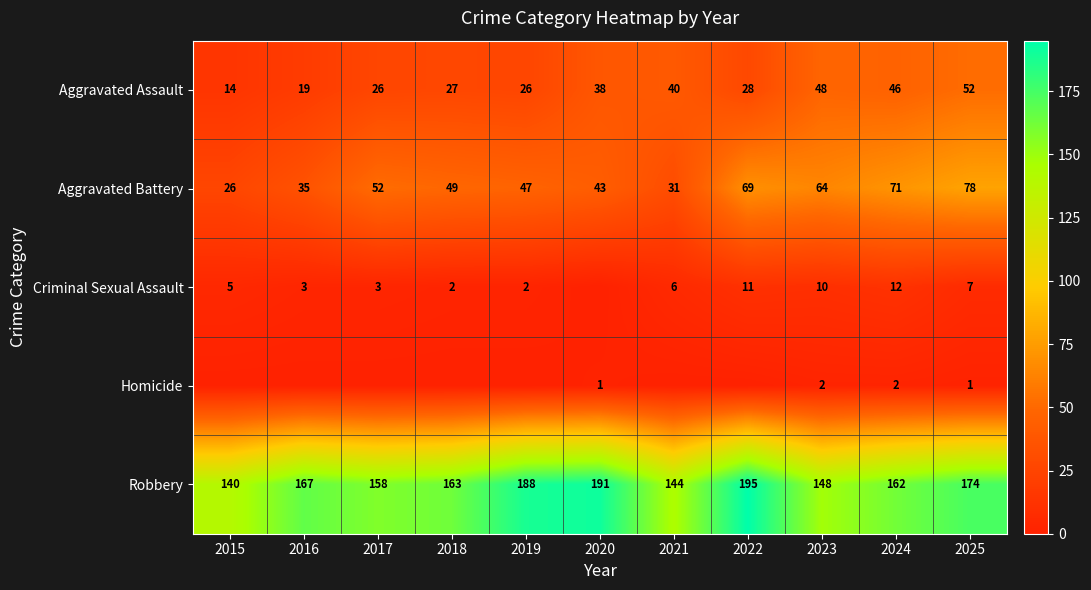

At how many categories does at least one series exceed 183?

3